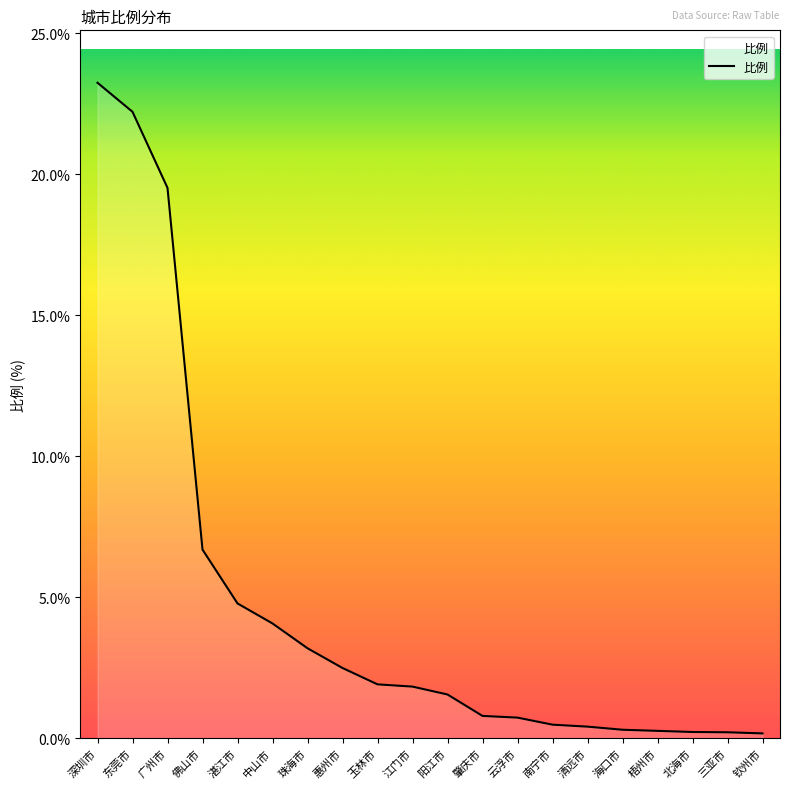

Is it true that the value at 湛江市 is 4.8?

True